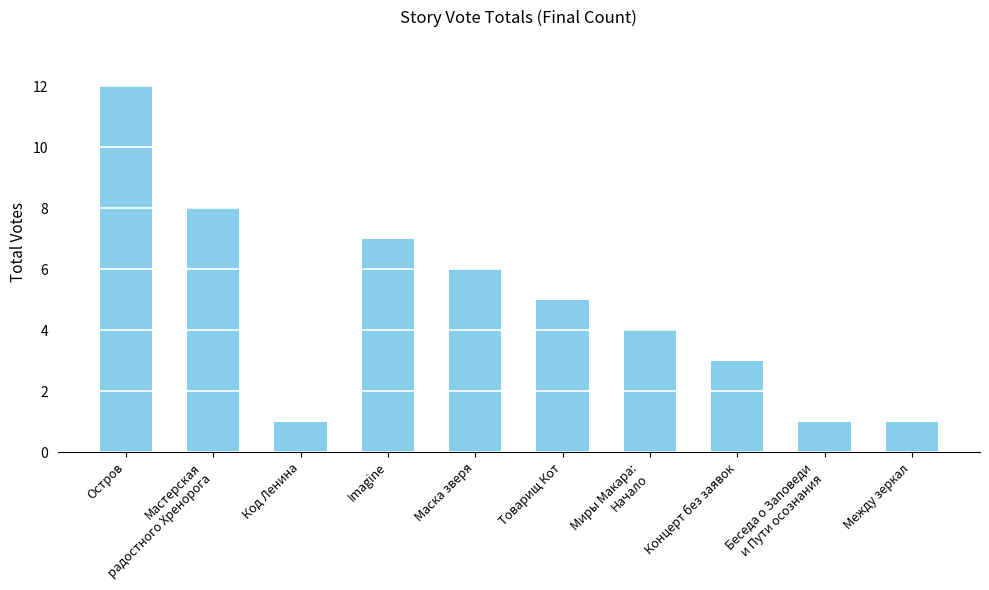

Read the value at Imagine, to the nearest 5.

5